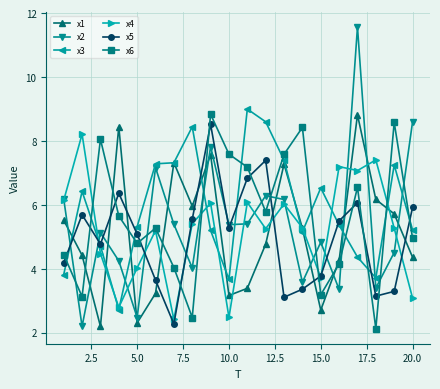

Which series has the largest range (max minus min)?

x2